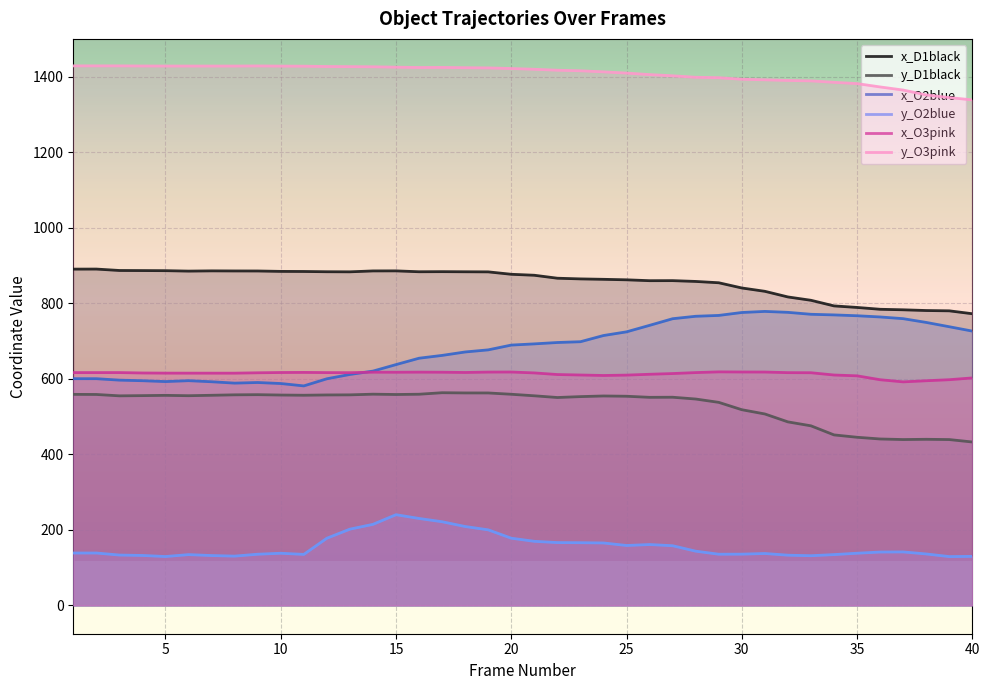

What is the smallest value displayed?

129.3